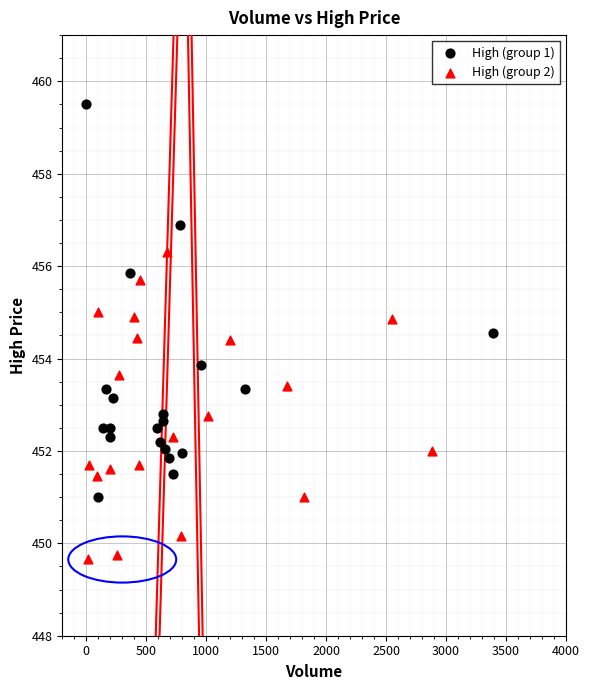

Which series has the largest Y range (max minus min)?

High (group 1)